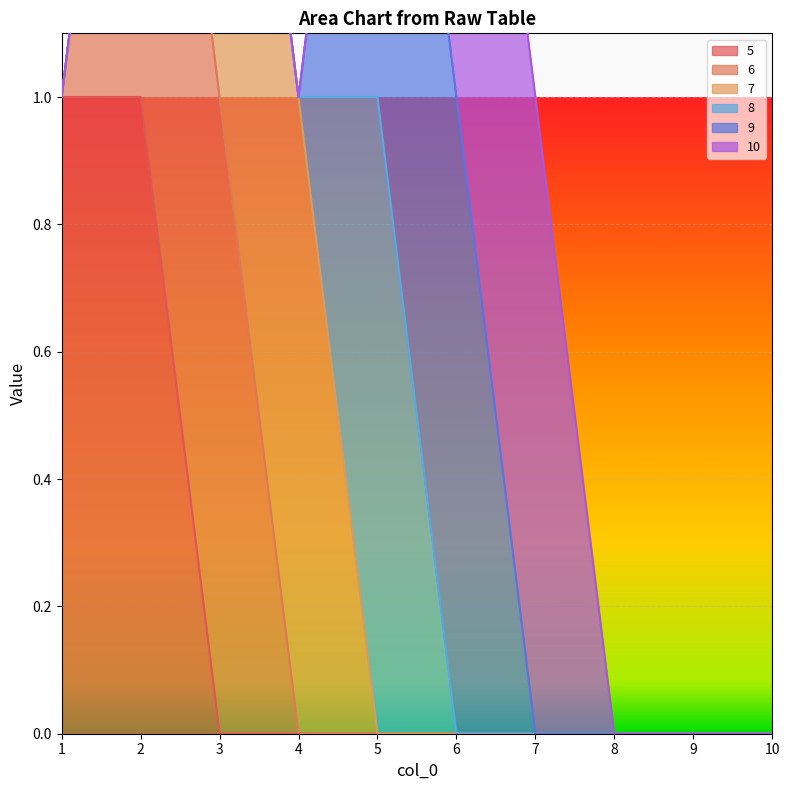

Where is 9 nearest to the value 0?

1